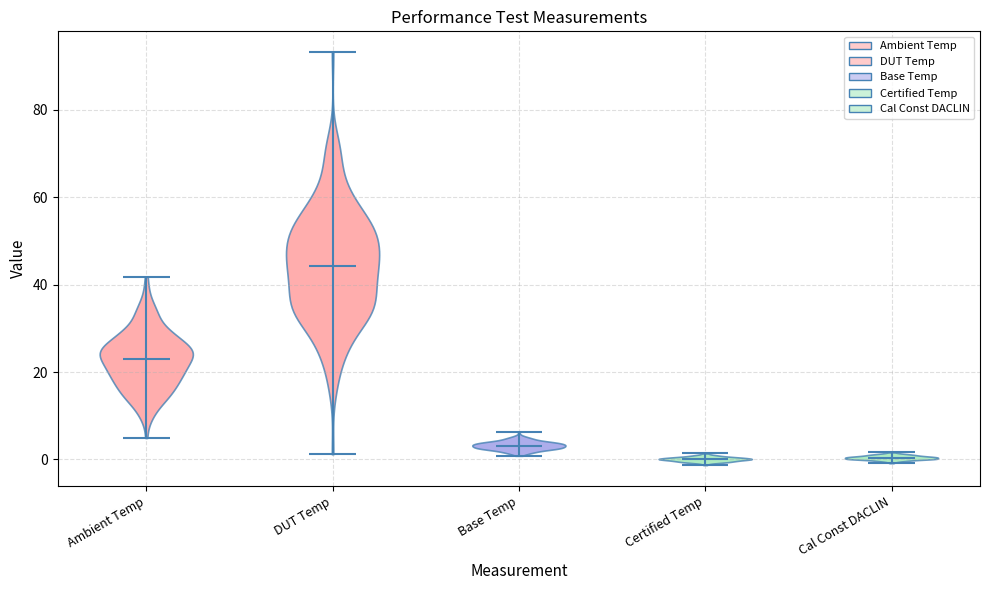

What is the lowest point the violin for Cal Const DACLIN reaches on the y-axis? The values are not printed on the chart, so give them approximately, as read against the axis.

0